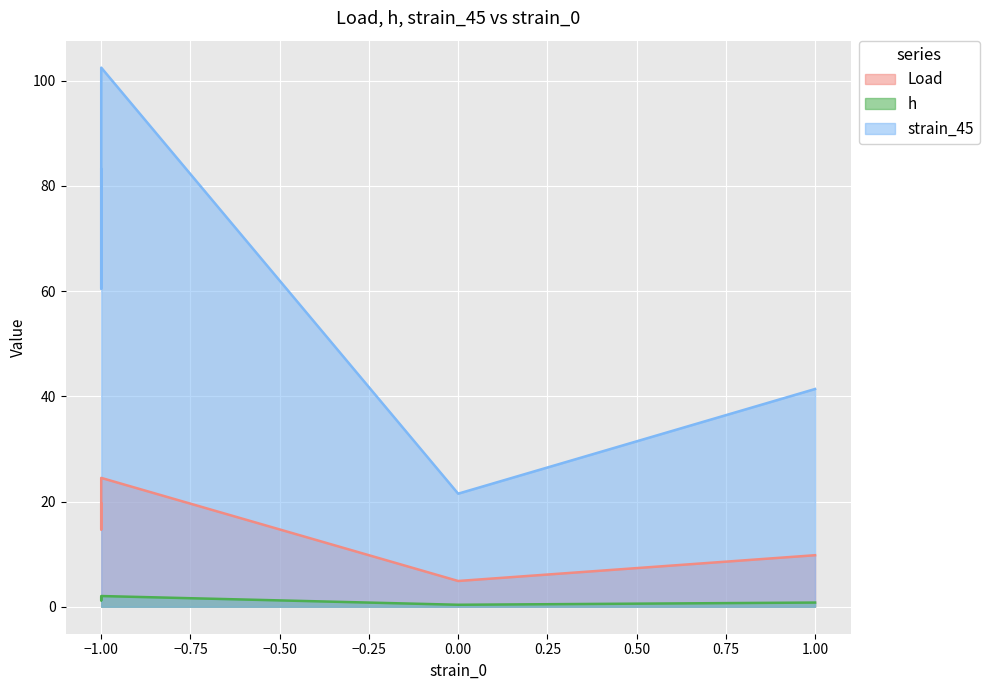

Which series changed the most between -1 and -1?

strain_45